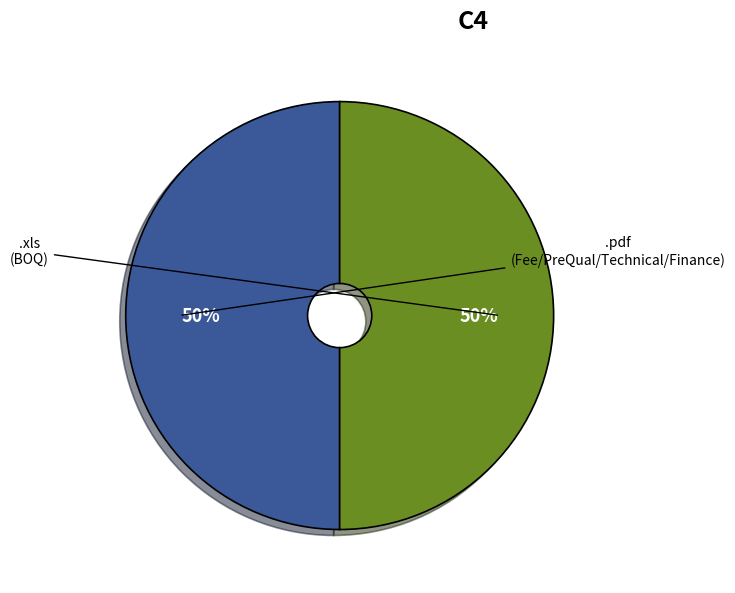

To the nearest percent, what is the average slice percentage?

50%